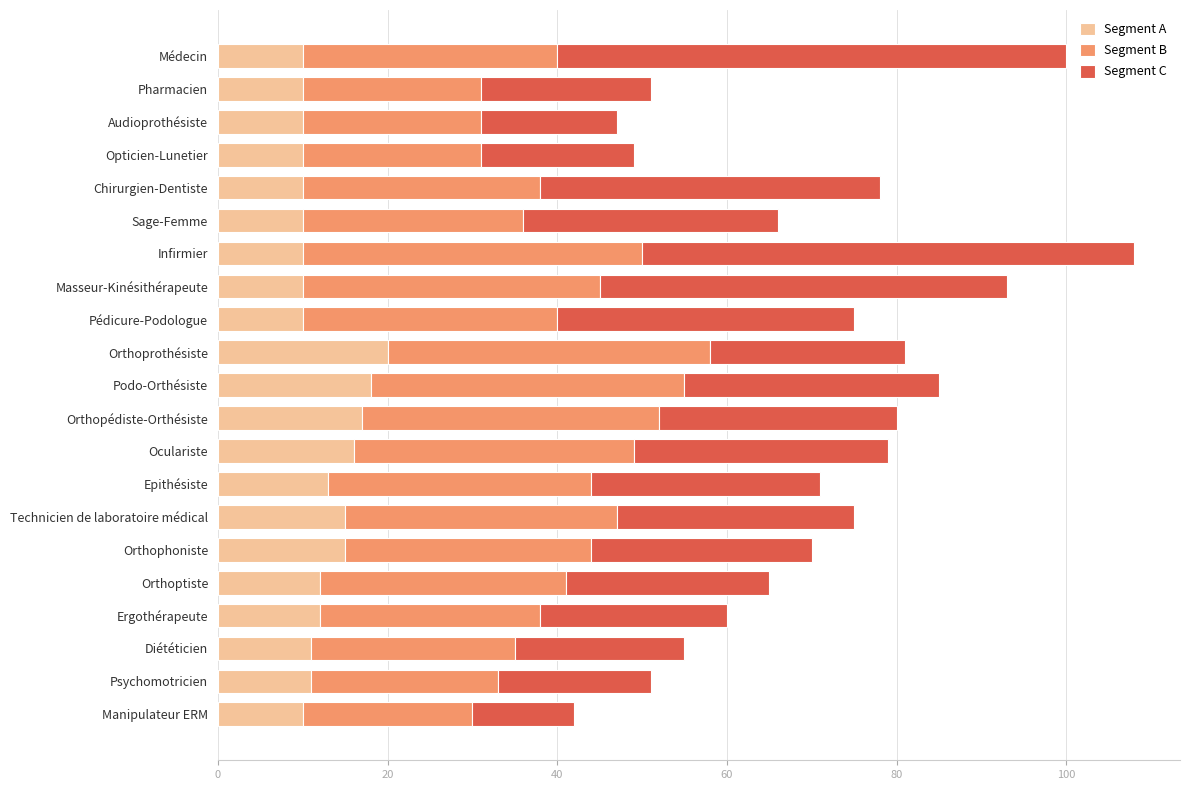

What is the sum of all Segment A values?

260